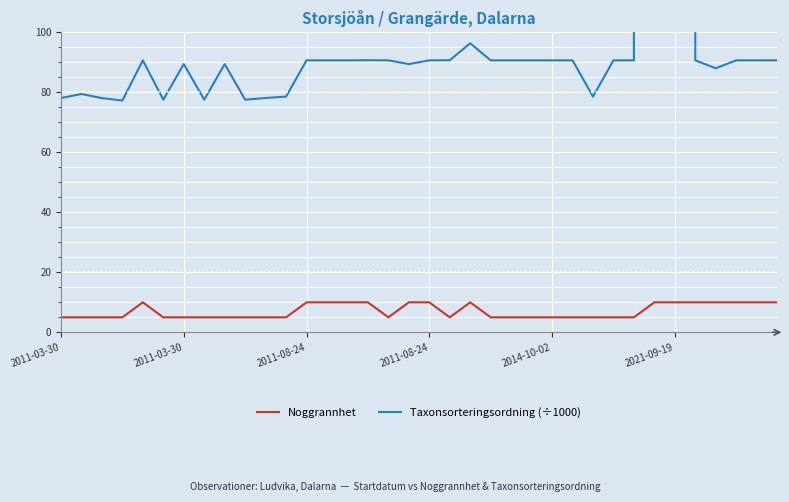

How many lines are shown in the chart?

2